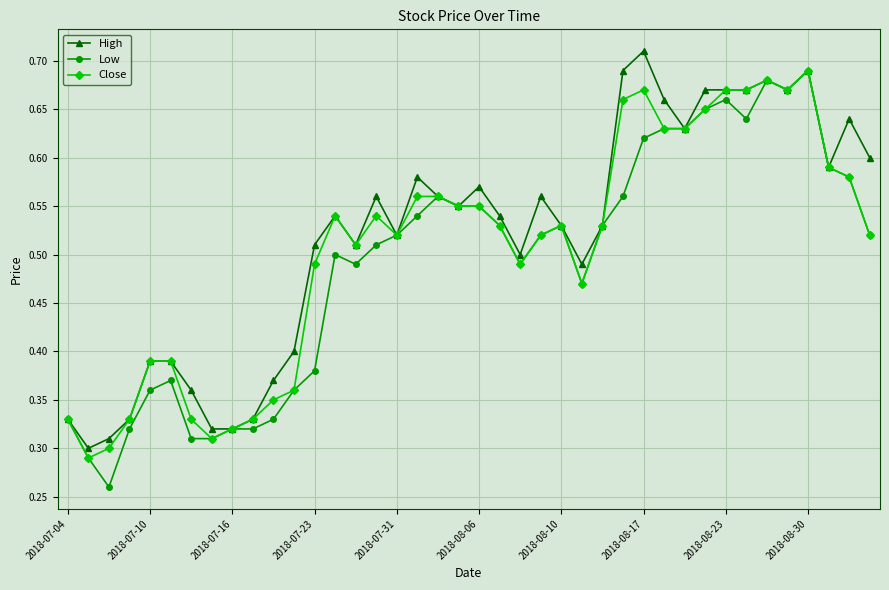

Count the Low values in the range 0 to 1.

40